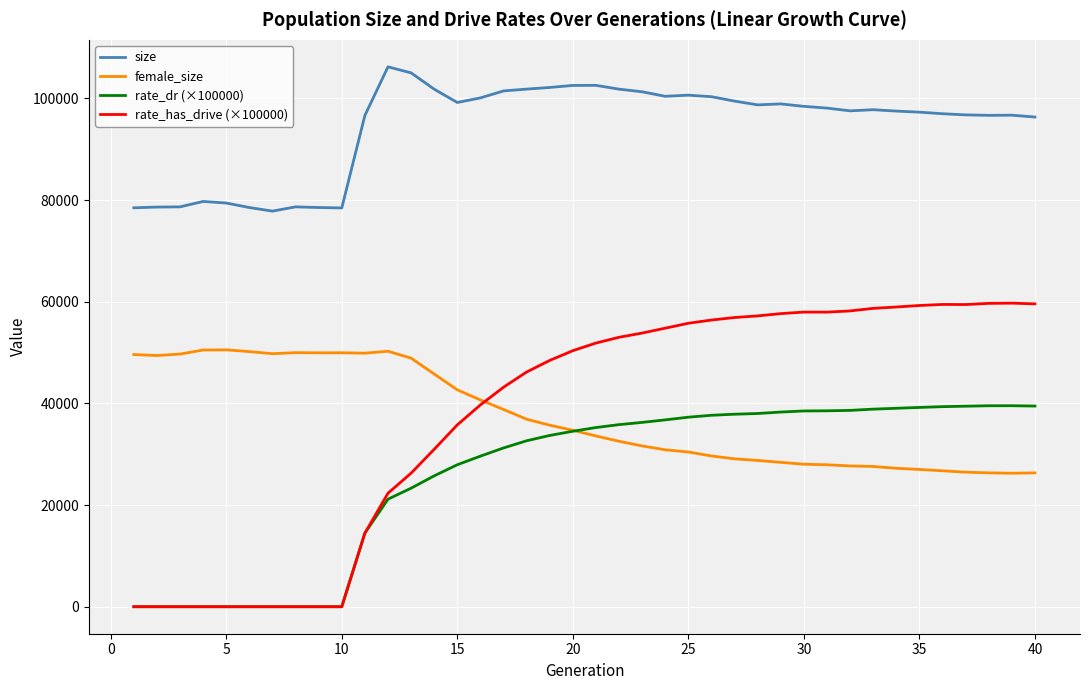

True or false: size and rate_dr (×100000) cross at least once.

False